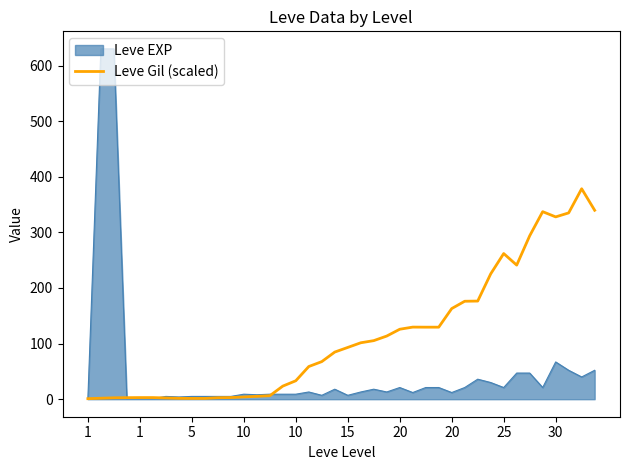

List the series in order of their overall mean, highest first.

Leve Gil (scaled), Leve EXP